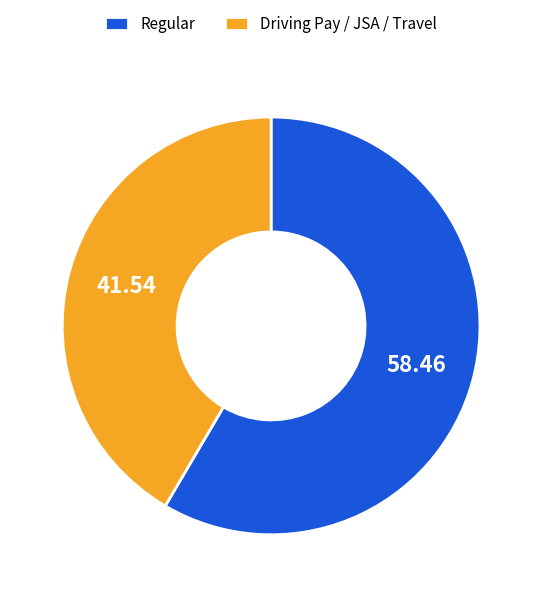

Do Driving Pay / JSA / Travel and Regular together represent more than half of the pie?

Yes